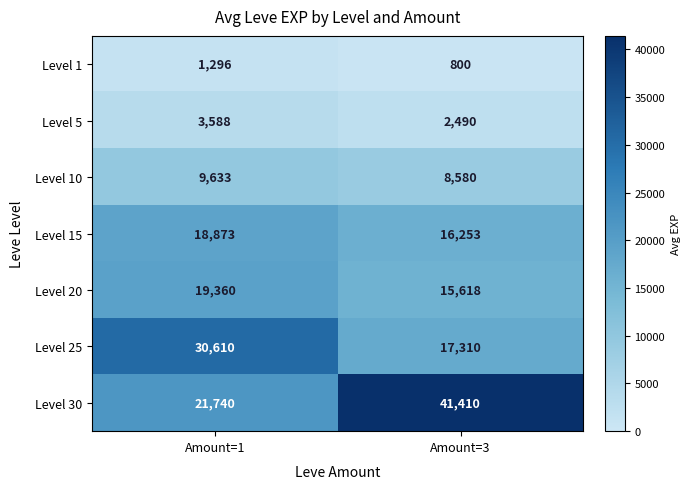

How many distinct data groups are displayed?

7